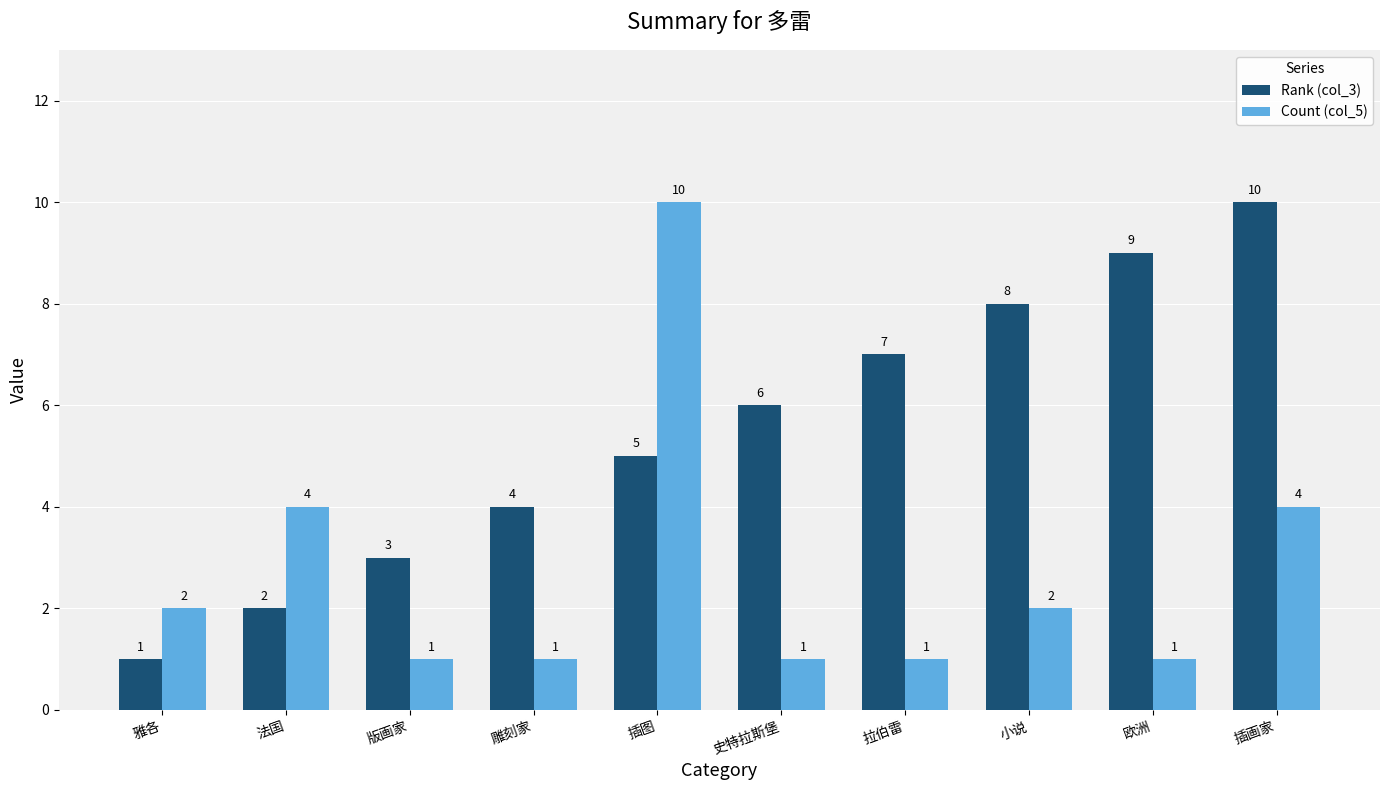

Rank the series by their average value, from highest to lowest.

Rank (col_3), Count (col_5)